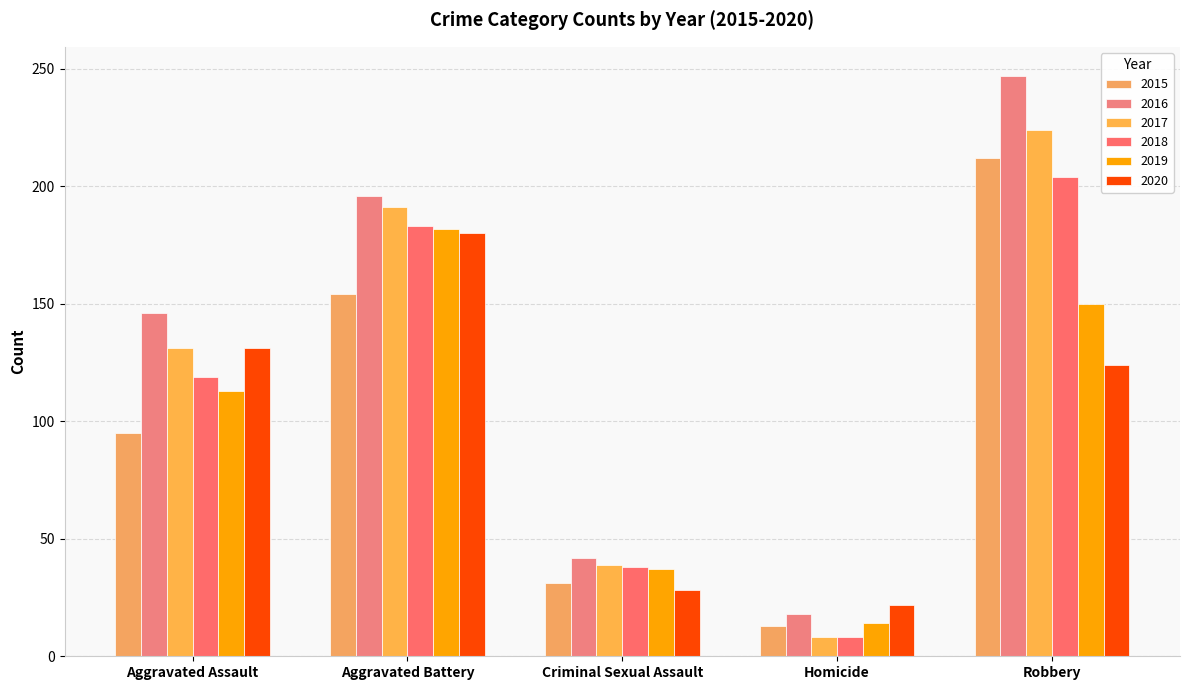

Rank the series at Aggravated Assault from lowest to highest value.

2015, 2019, 2018, 2017, 2020, 2016